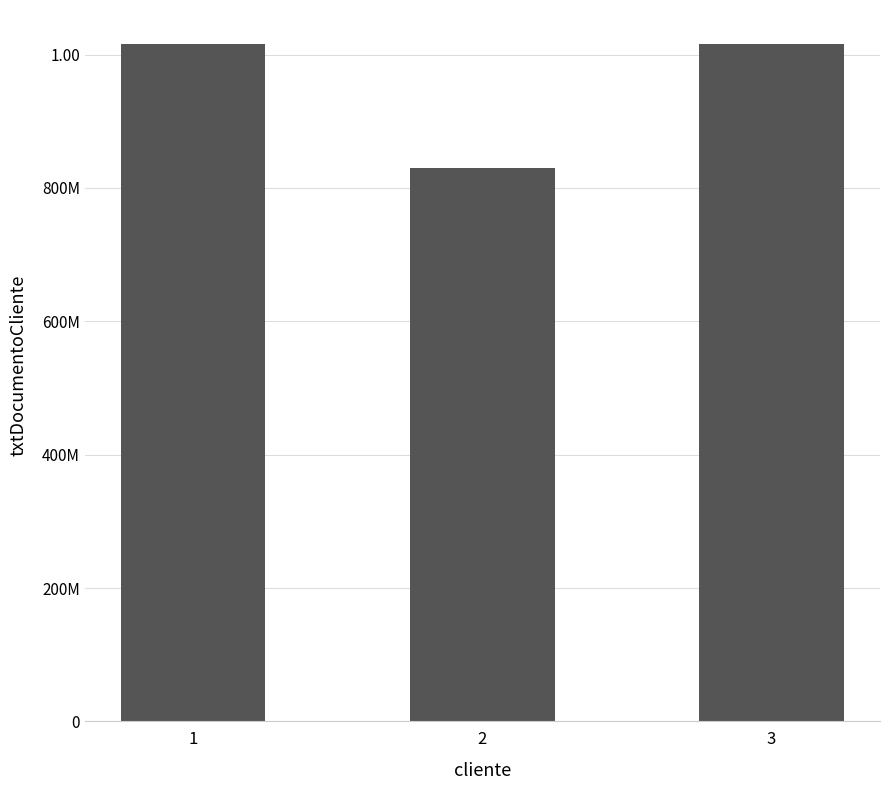

Where does the data first go above 1016014172?

1